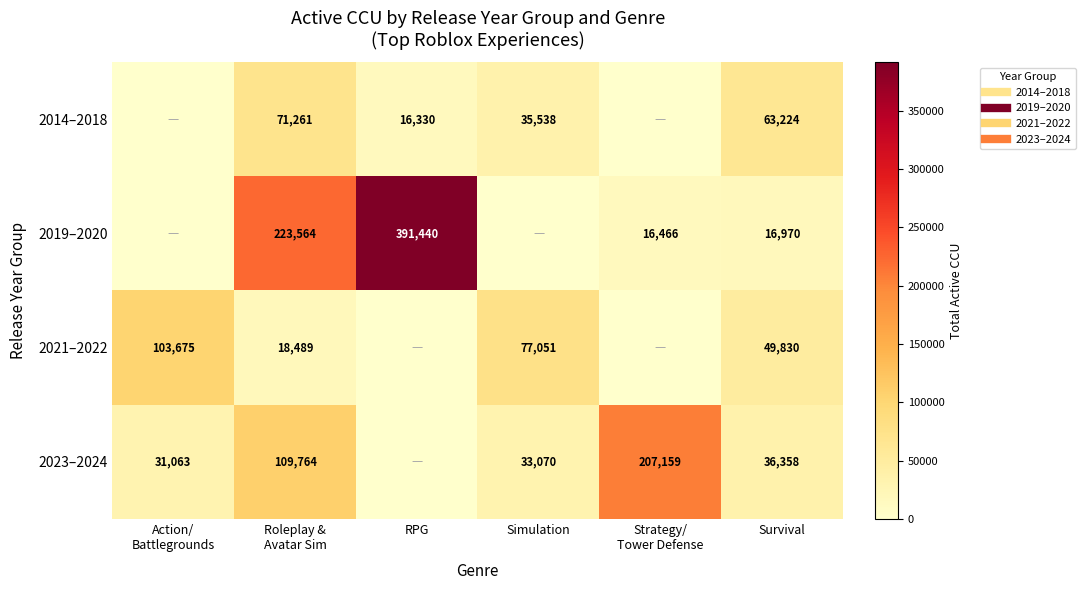

Between RPG and Strategy/ Tower Defense, which series saw the biggest shift?

2019–2020